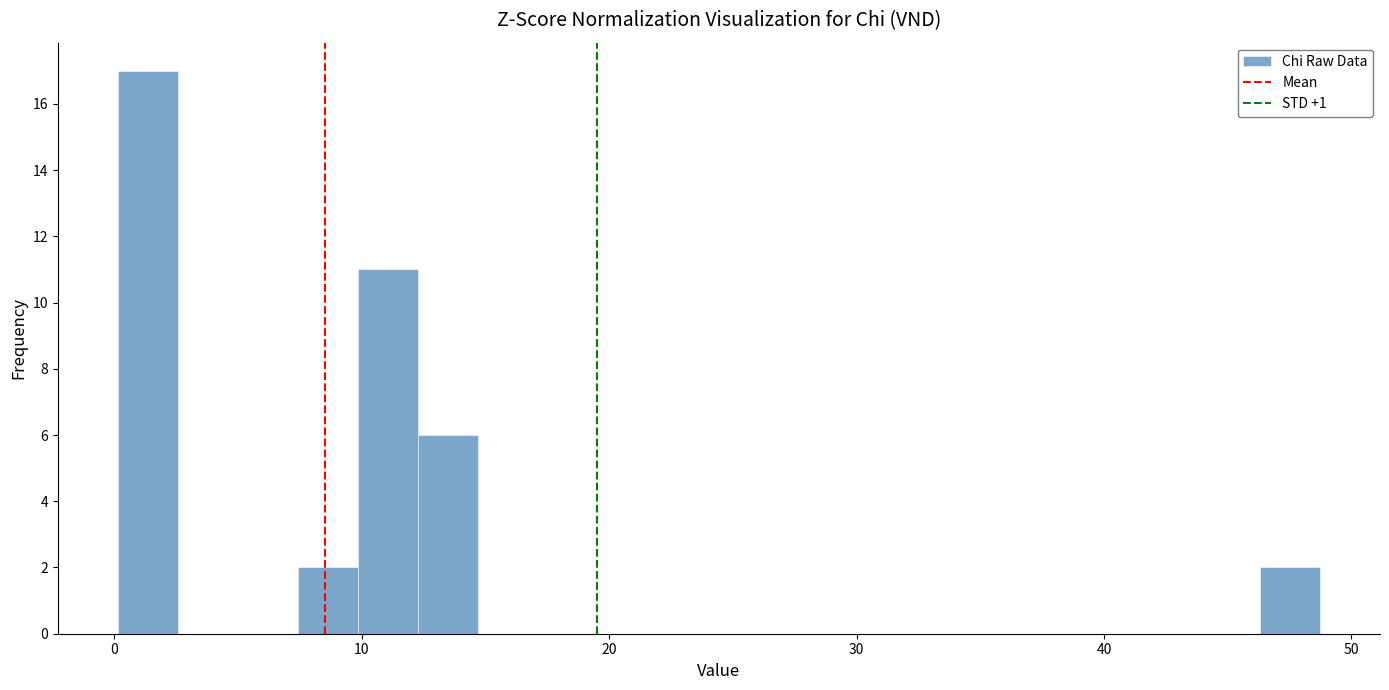

Read against the x-axis, roughly where is the centre of the tallest bar?

1